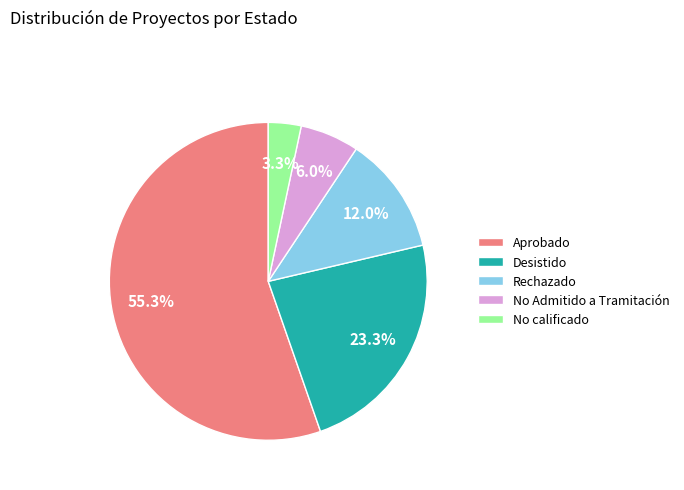

How much of the chart is everything except Rechazado?

88.0%